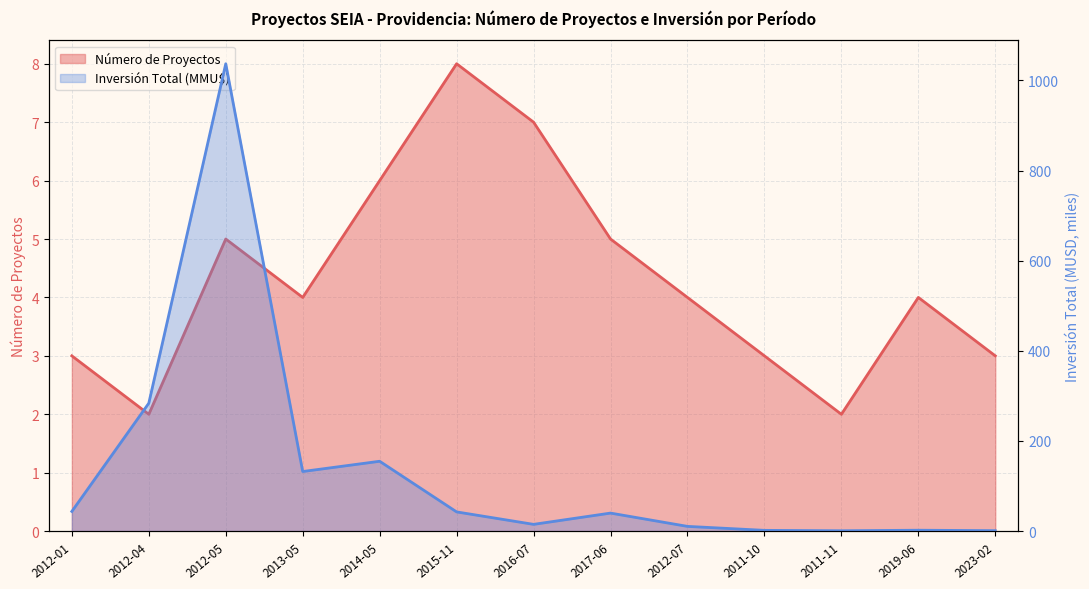

Reading right to left, what are all the values shown in this chart?

Número de Proyectos: 3.0	4.0	2.0	3.0	4.0	5.0	7.0	8.0	6.0	4.0	5.0	2.0	3.0
Inversión Total (MMU$): 1.0	2.0	0.8	1.7	10.5	40.0	15.0	42.6	155.0	132.2	1037.0	283.9	43.7